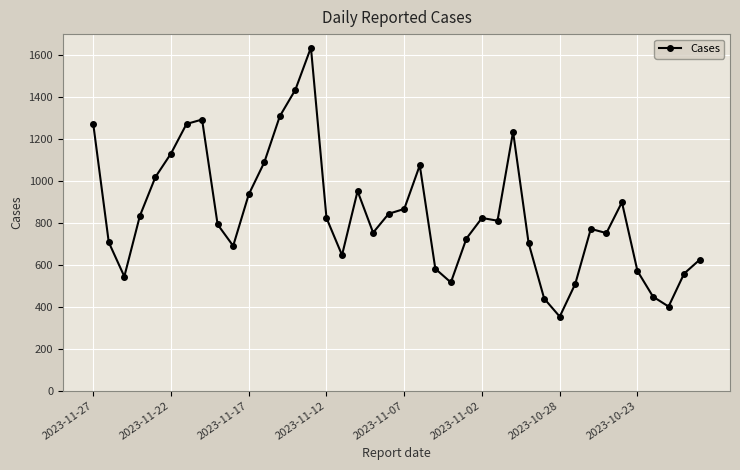

What is the maximum value shown in the chart?

1635